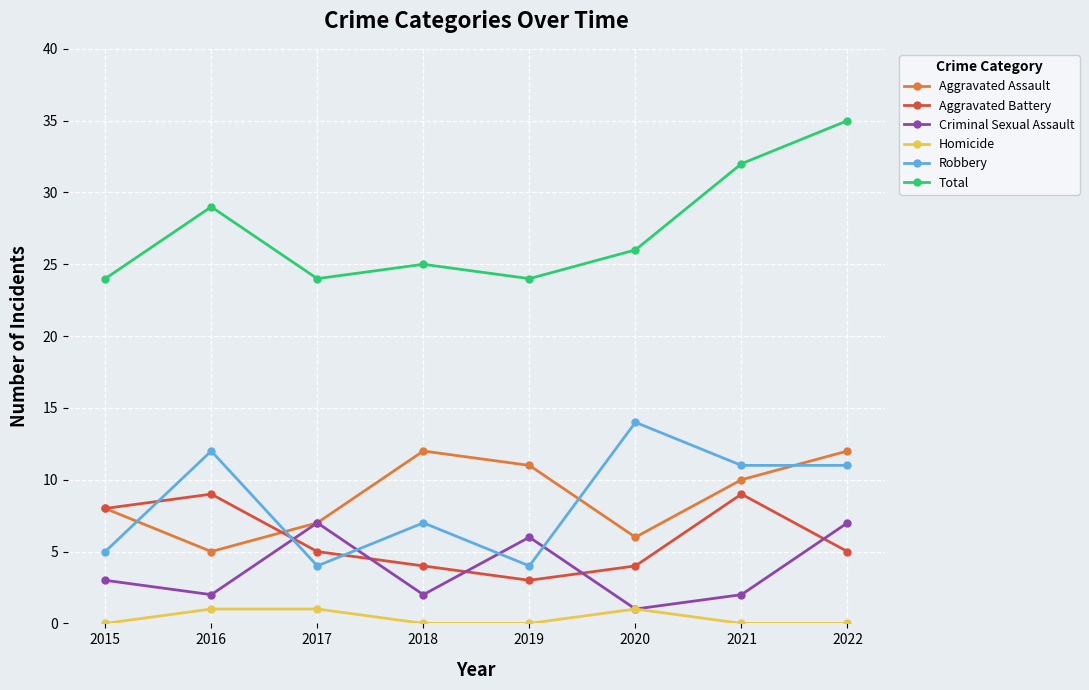

Which series has the widest spread of values?

Total